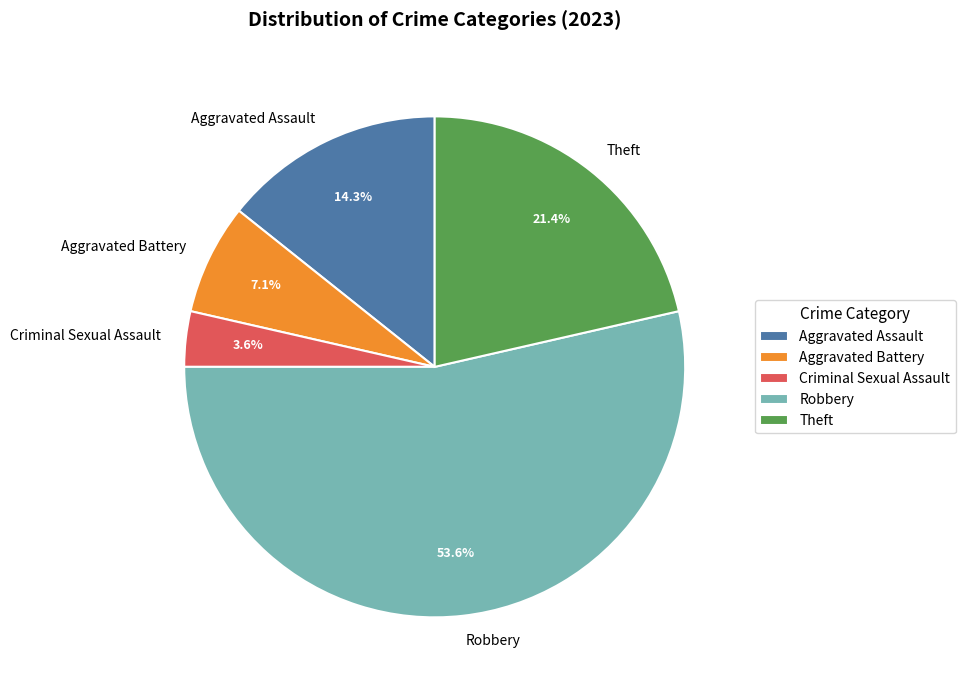

What is the smallest slice in the pie chart?

Criminal Sexual Assault